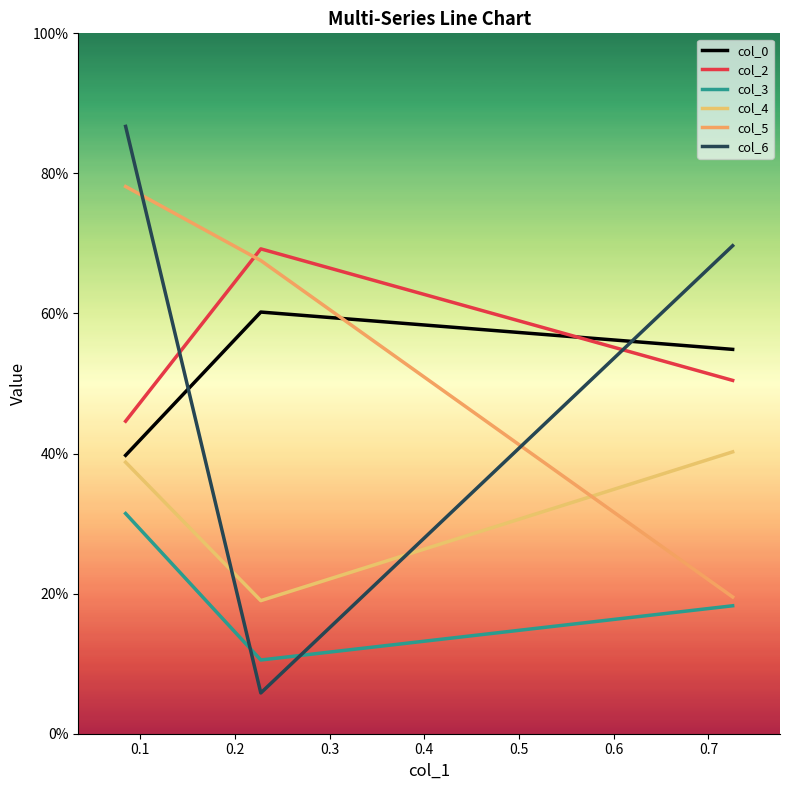

Does the chart display data point markers on the line(s)?

No